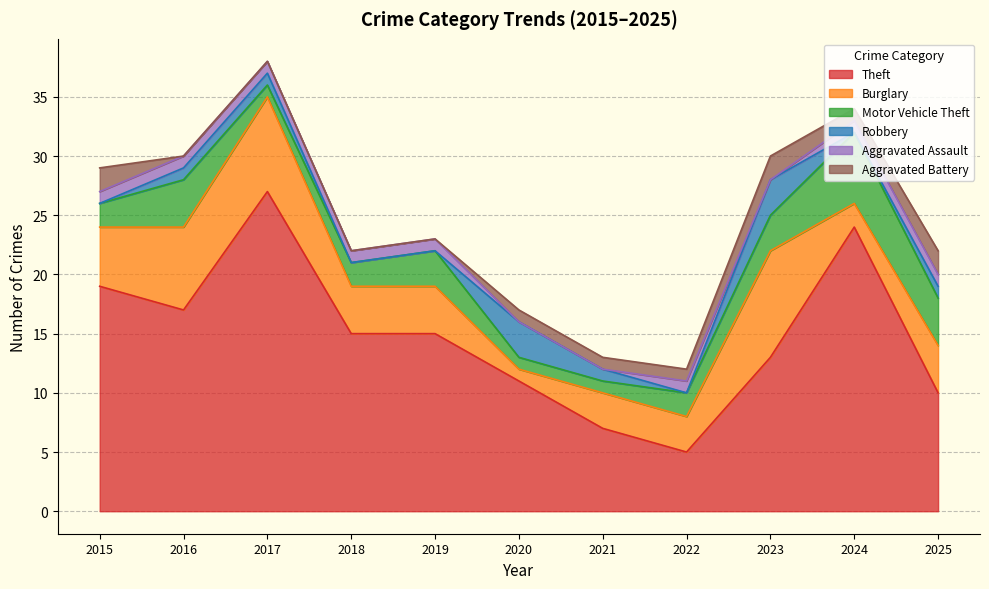

Which series has the largest total across all categories?

Theft